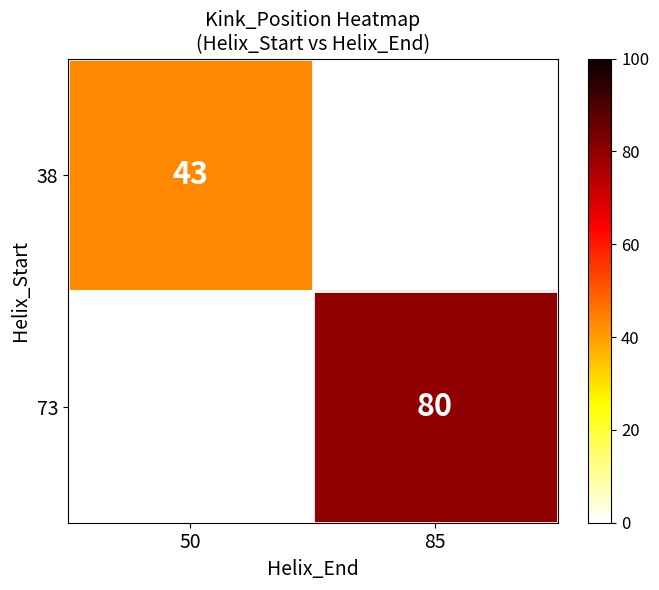

Is the value of 38 at 50 greater than the value of 73 at 85?

No